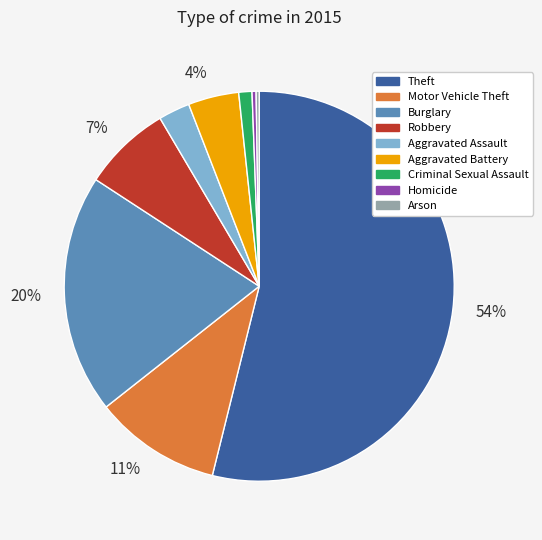

Is there any slice that represents more than half of the pie?

Yes